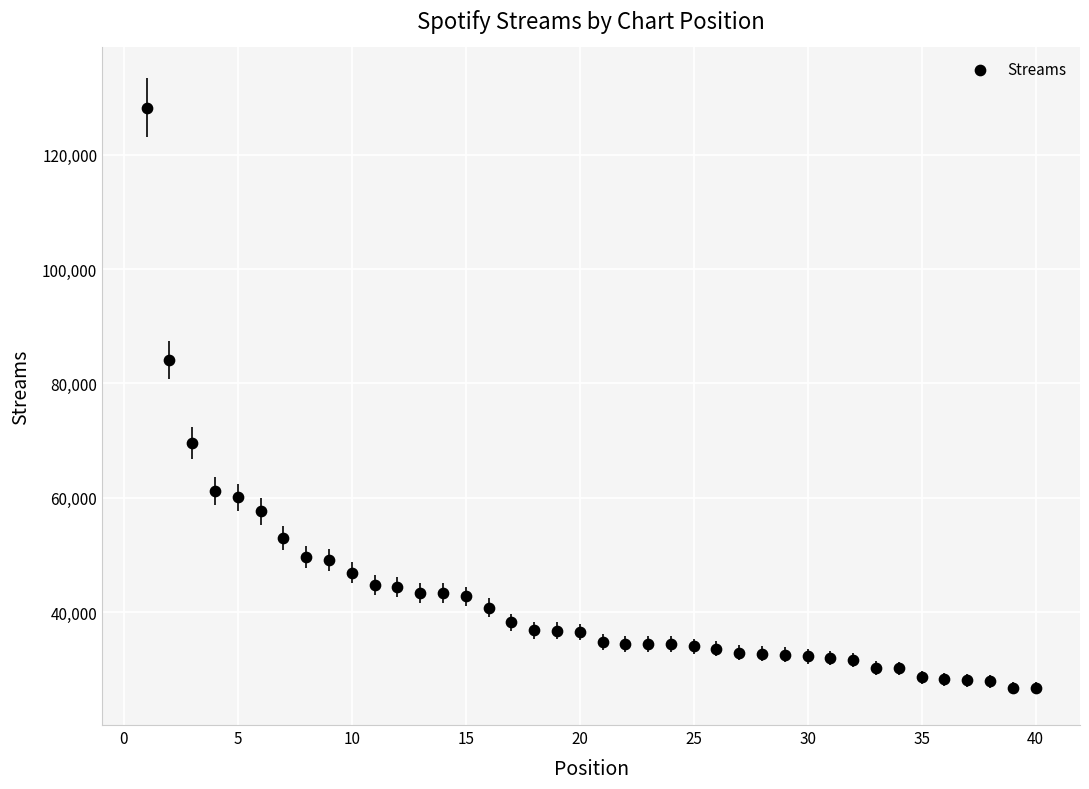

What Y value in the scatter plot is closest to 77473?

84067